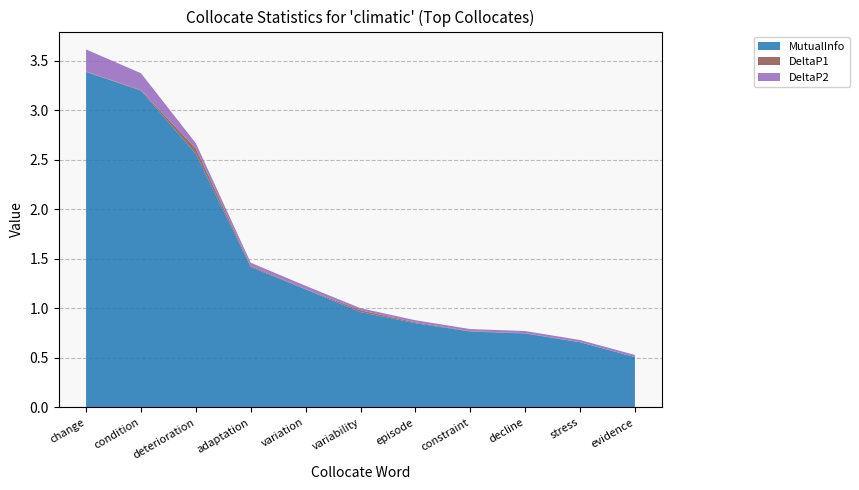

Reading left to right, transcribe all the data shown in this chart.

MutualInfo: change=3.4	condition=3.2	deterioration=2.6	adaptation=1.4	variation=1.2	variability=1.0	episode=0.9	constraint=0.8	decline=0.7	stress=0.7	evidence=0.5
DeltaP1: change=0.0	condition=0.0	deterioration=0.1	adaptation=0.0	variation=0.0	variability=0.0	episode=0.0	constraint=0.0	decline=0.0	stress=0.0	evidence=0.0
DeltaP2: change=0.2	condition=0.2	deterioration=0.1	adaptation=0.0	variation=0.0	variability=0.0	episode=0.0	constraint=0.0	decline=0.0	stress=0.0	evidence=0.0